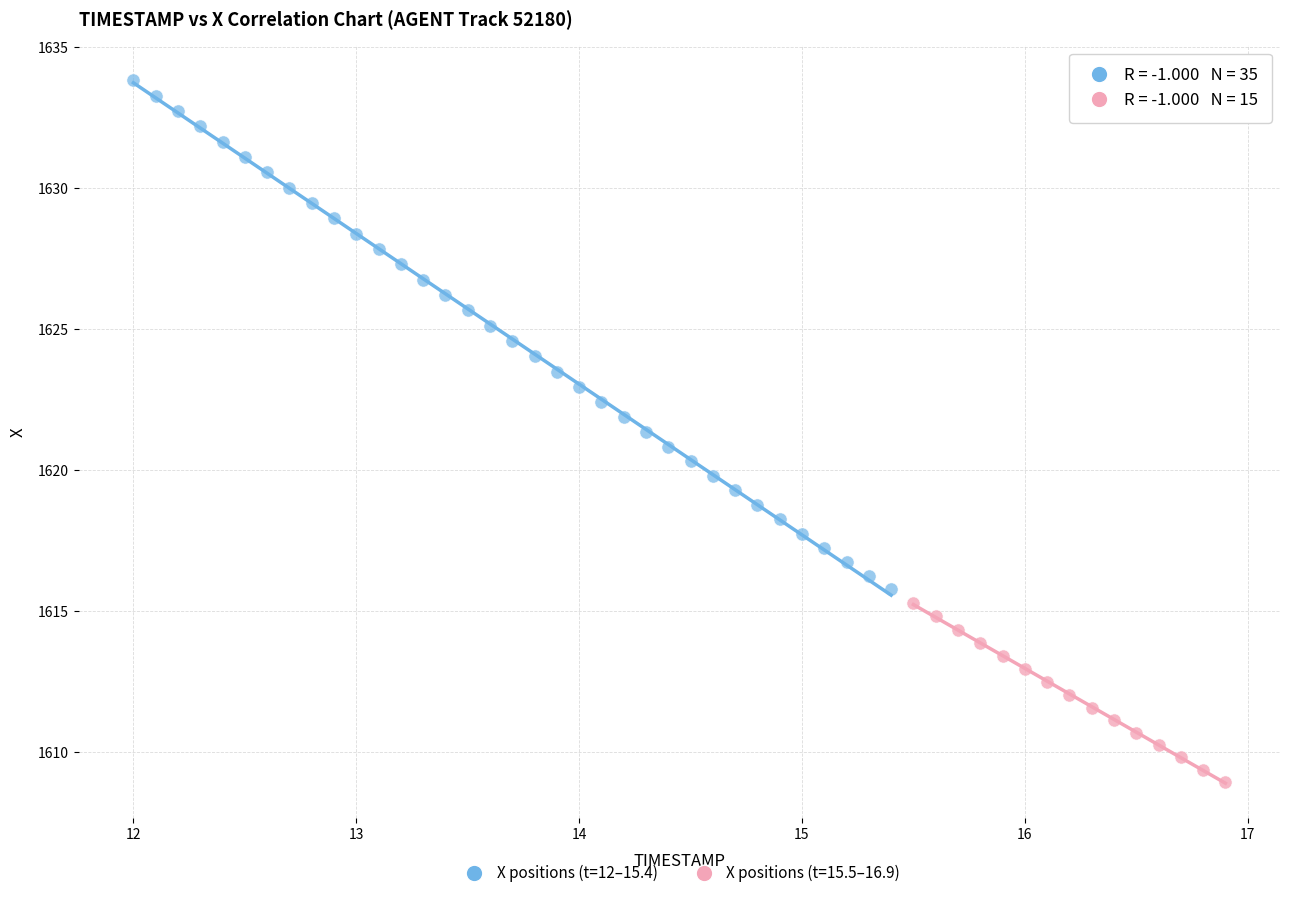

Which series reaches the minimum Y coordinate?

X positions (t=15.5–16.9)